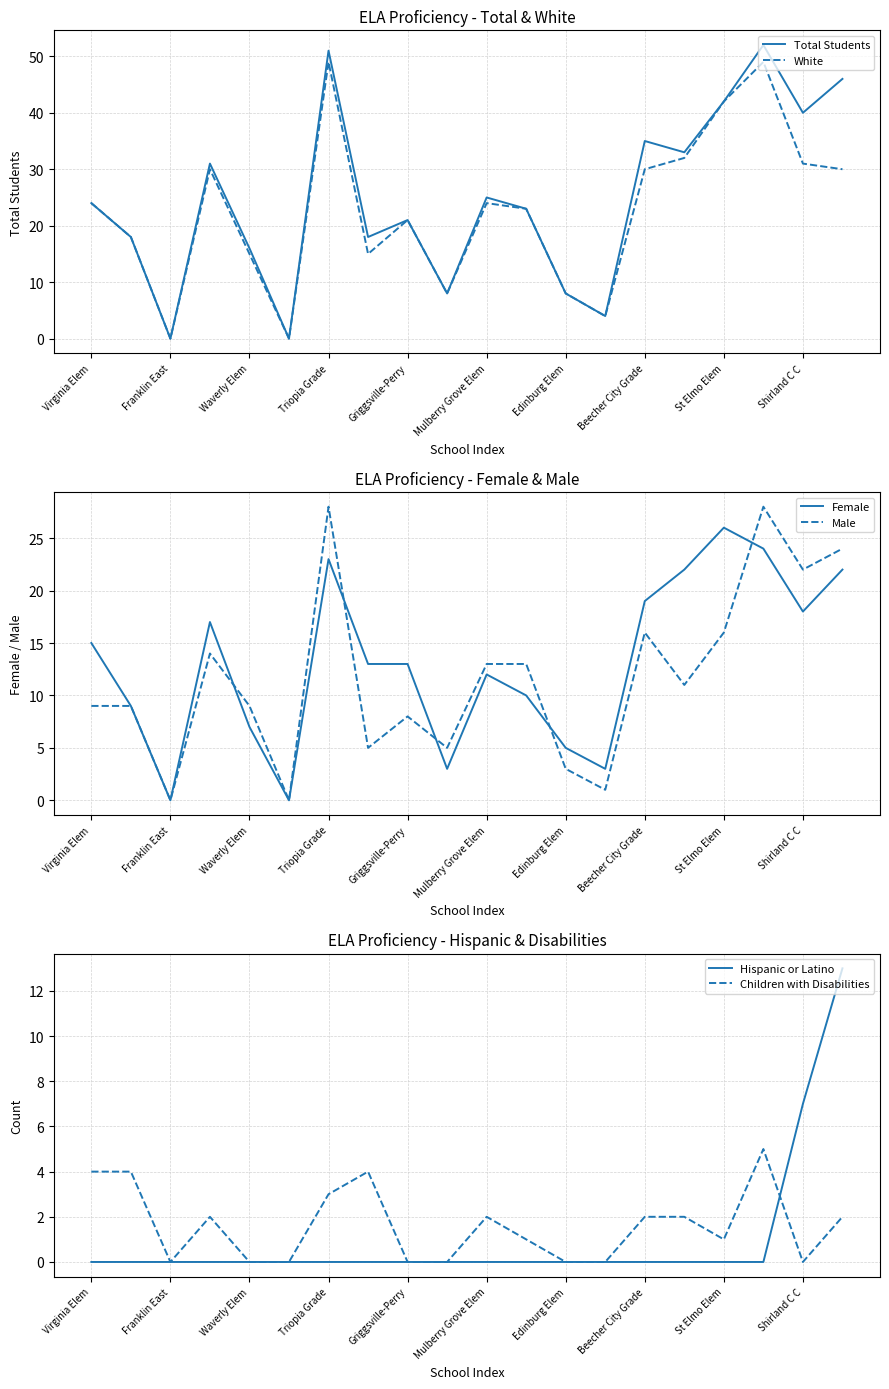

The White series shows 24 at Virginia Elem. True or false?

True